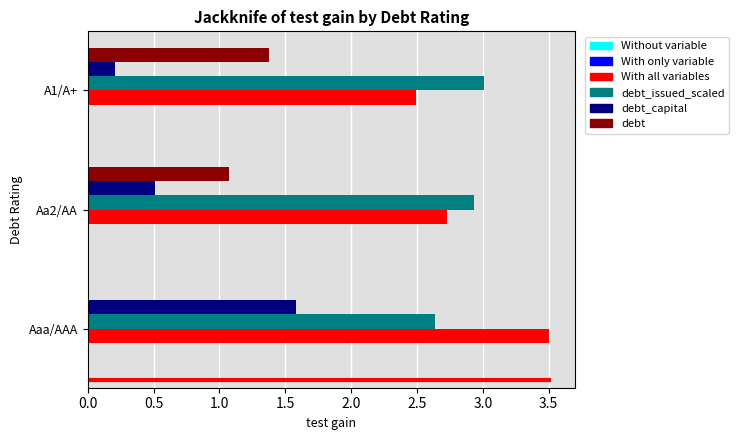

What is the greatest value displayed?

3.5